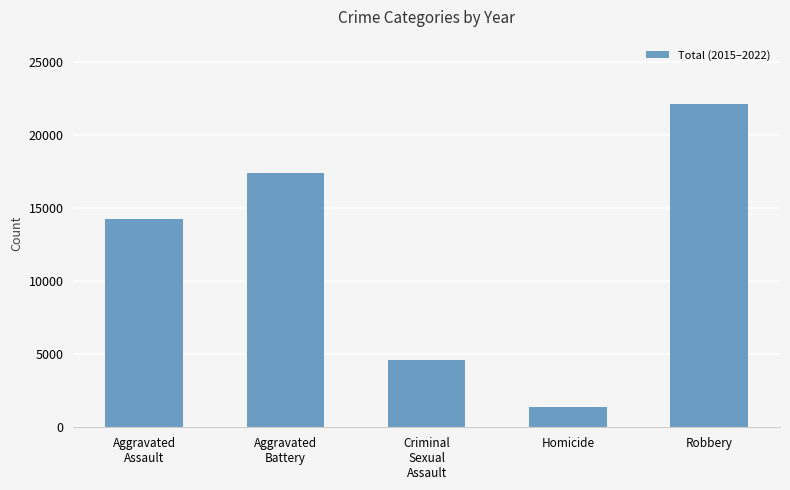

True or false: the data shows 17403 at Aggravated
Battery.

True